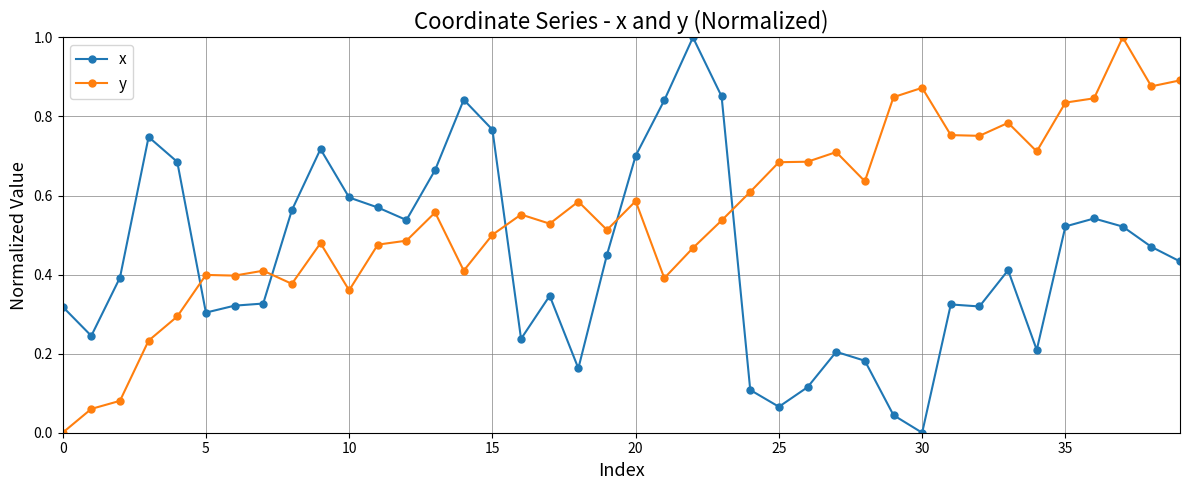

What is the difference between the maximum and minimum values in the y series?

1.0